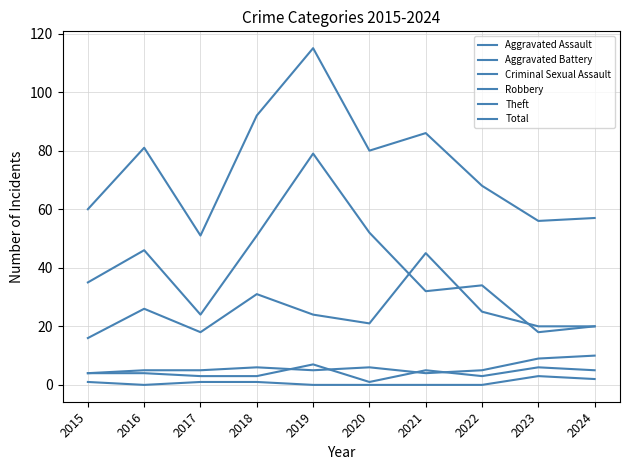

How many values in the Theft series are below 35?

5